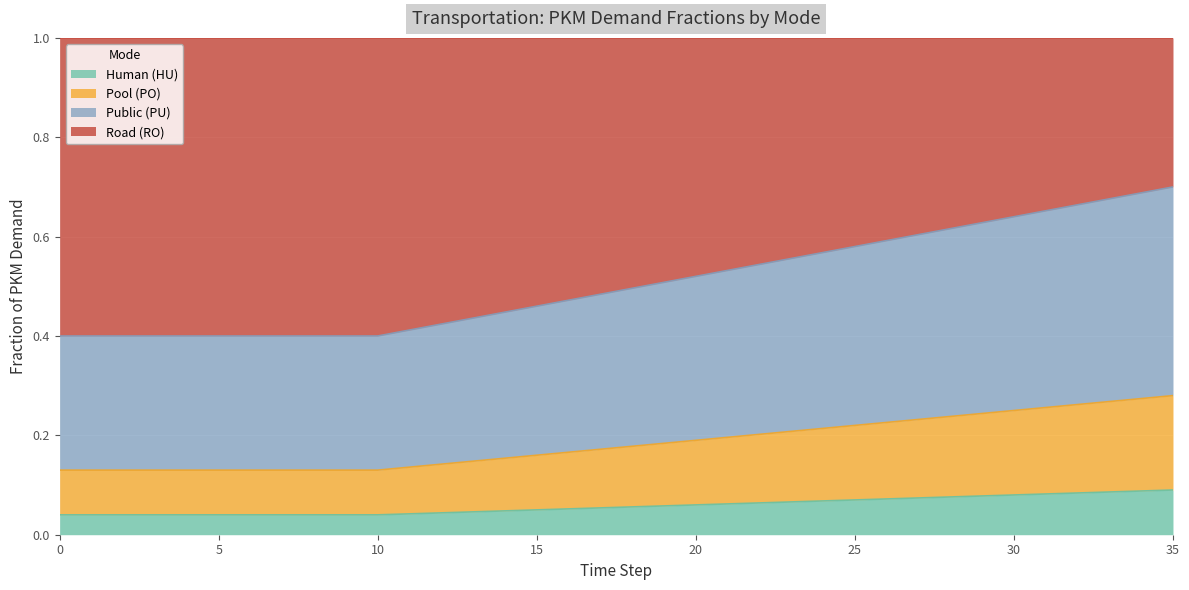

True or false: frac_pu and frac_hu intersect in this chart.

False